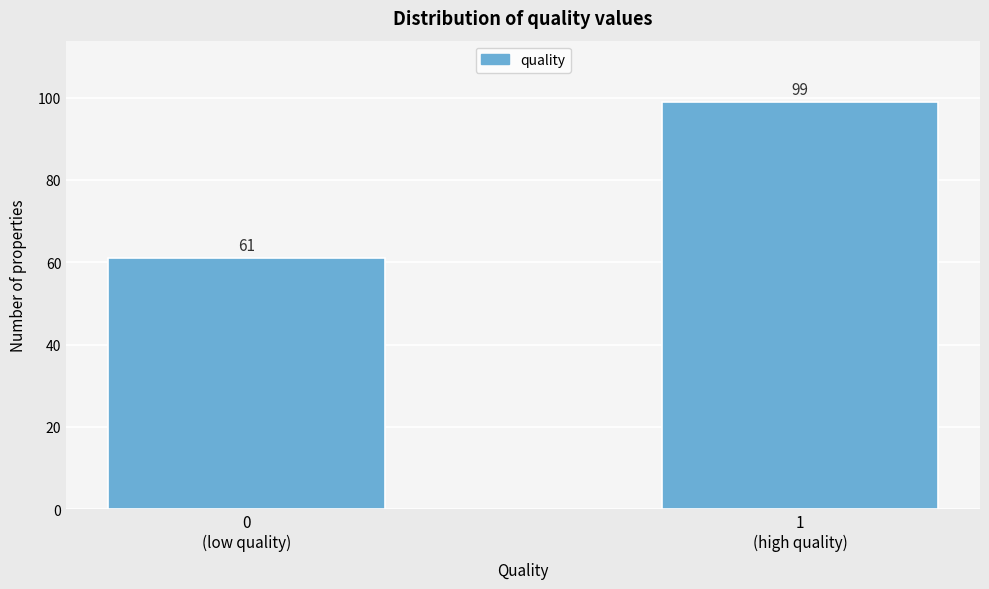

Reading right to left, transcribe all the data shown in this chart.

99	61